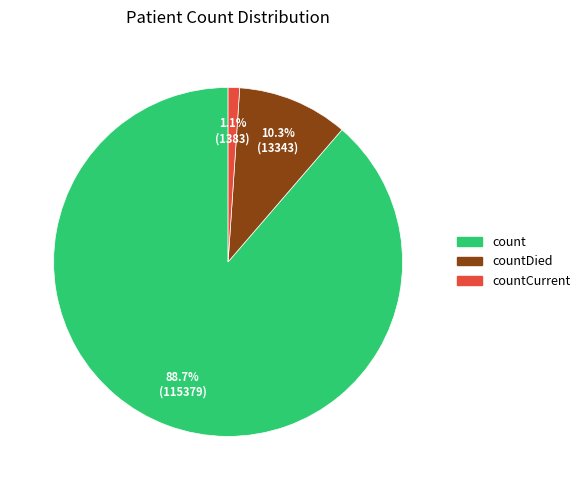

Which has a higher value, count or countDied?

count